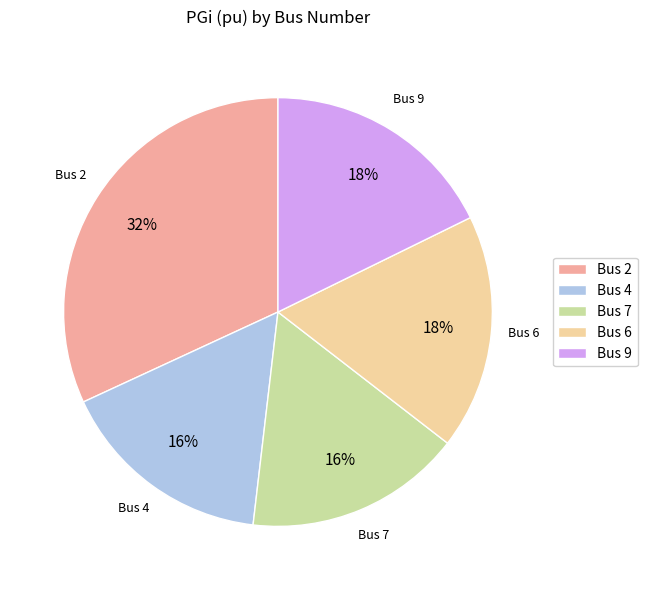

Count the number of slices in the pie.

5